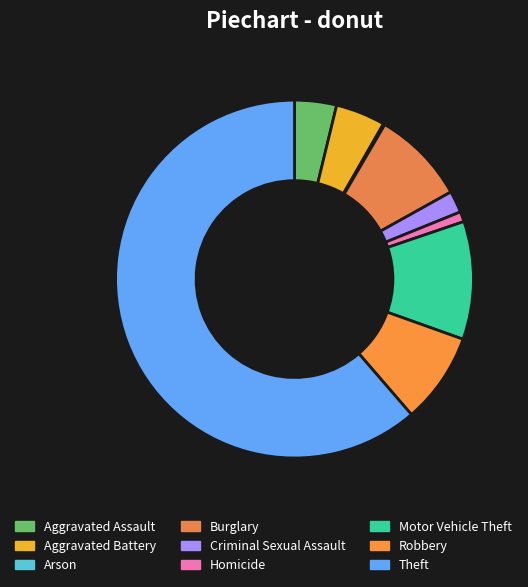

The Aggravated Assault slice represents 14% of the pie. True or false?

False